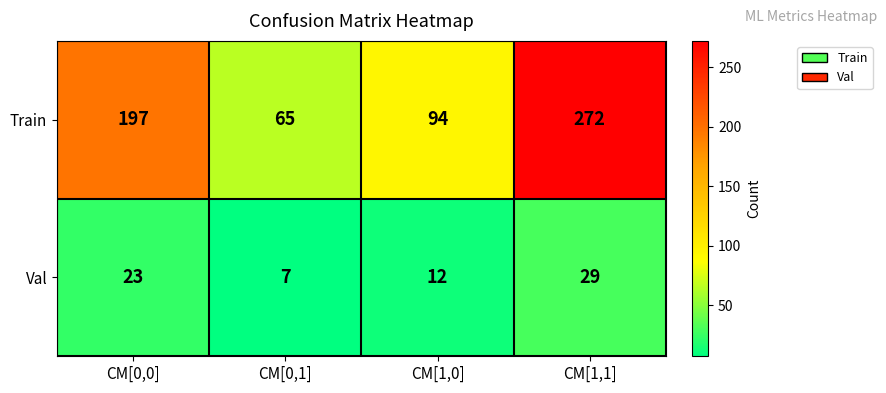

Is it true that Train equals 65 at CM[0,1]?

True